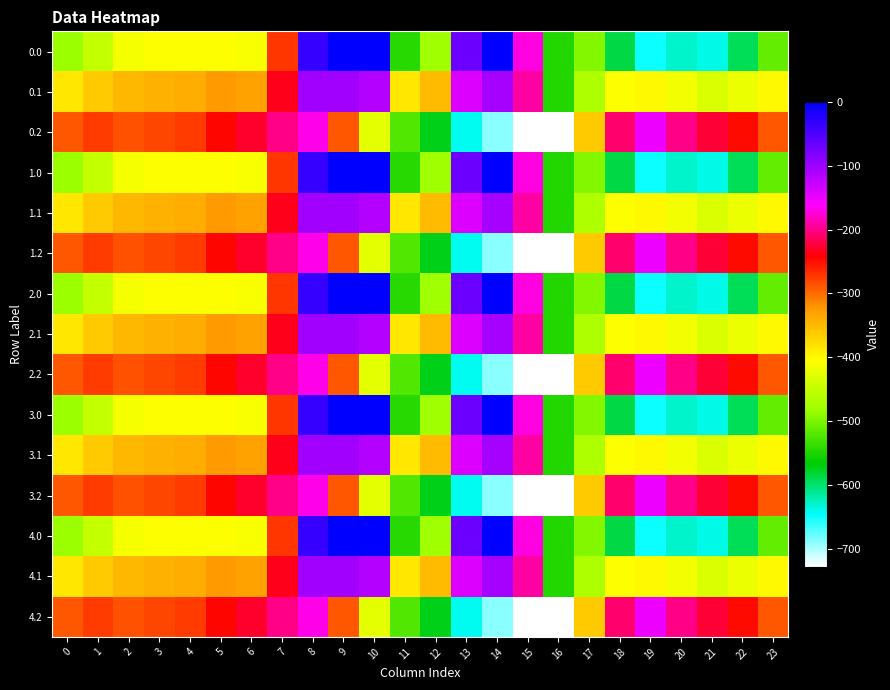

What is the difference between the highest and lowest values at 3?

123.4